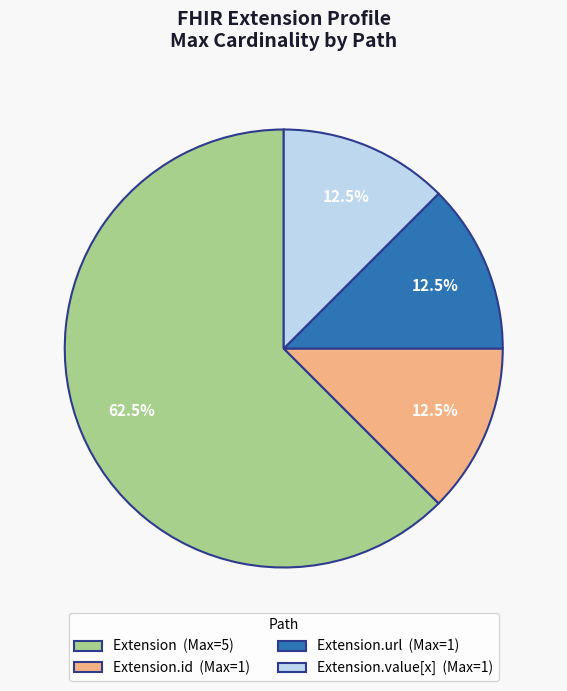

Combined, what portion of the pie is Extension.url (Max=1) and Extension.value[x] (Max=1)?

25.0%